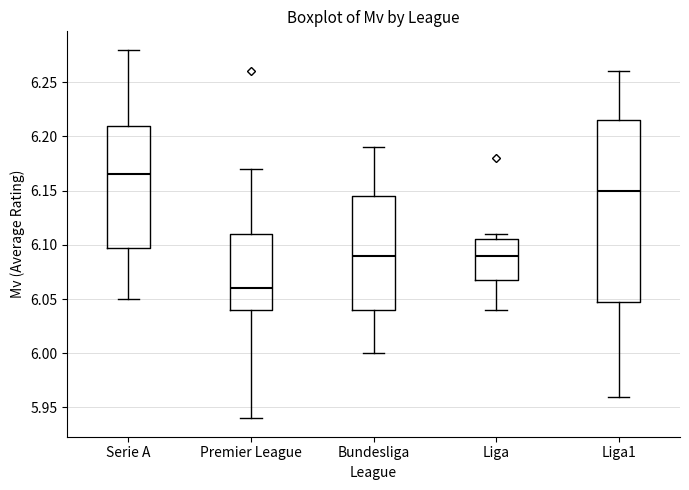

Which box is the tallest, from its lower edge to its upper edge?

Liga1